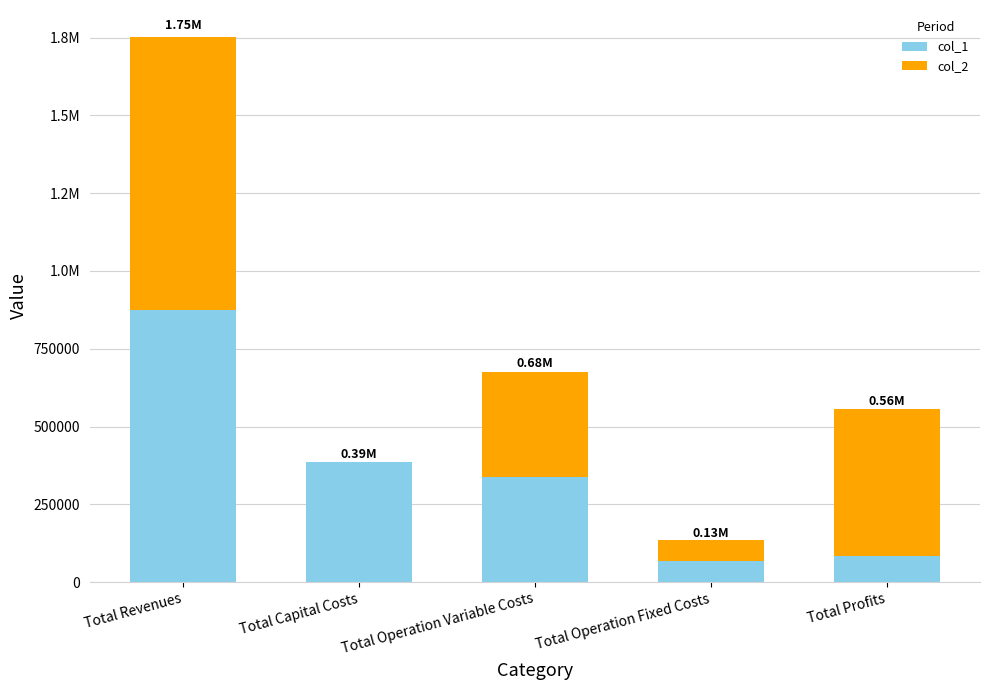

Are the bars grouped side by side (vs. stacked)?

No